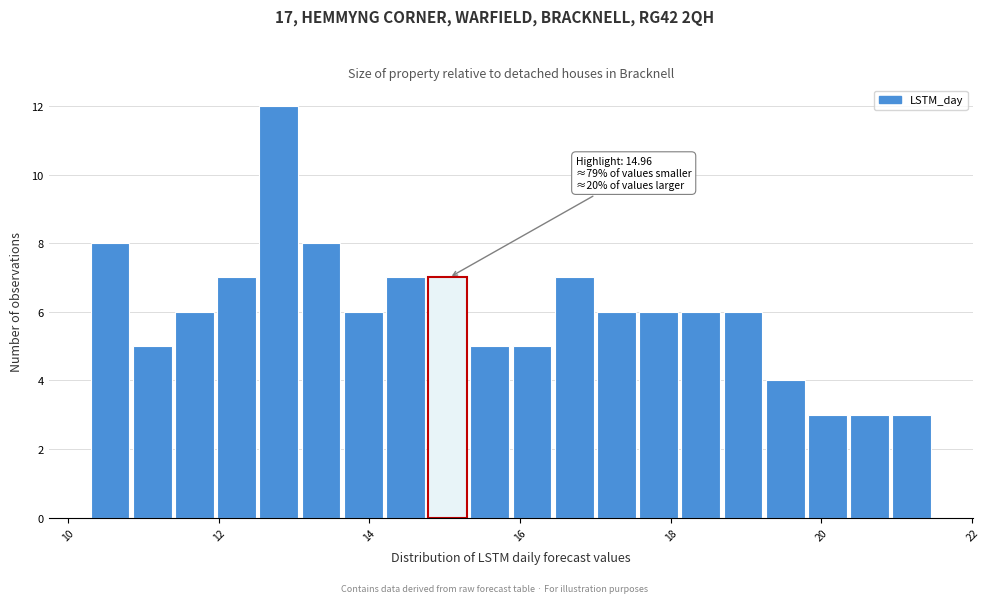

Around what value on the x-axis is the tallest bar? Give the approximate position of its centre, as read against the axis.

12.8